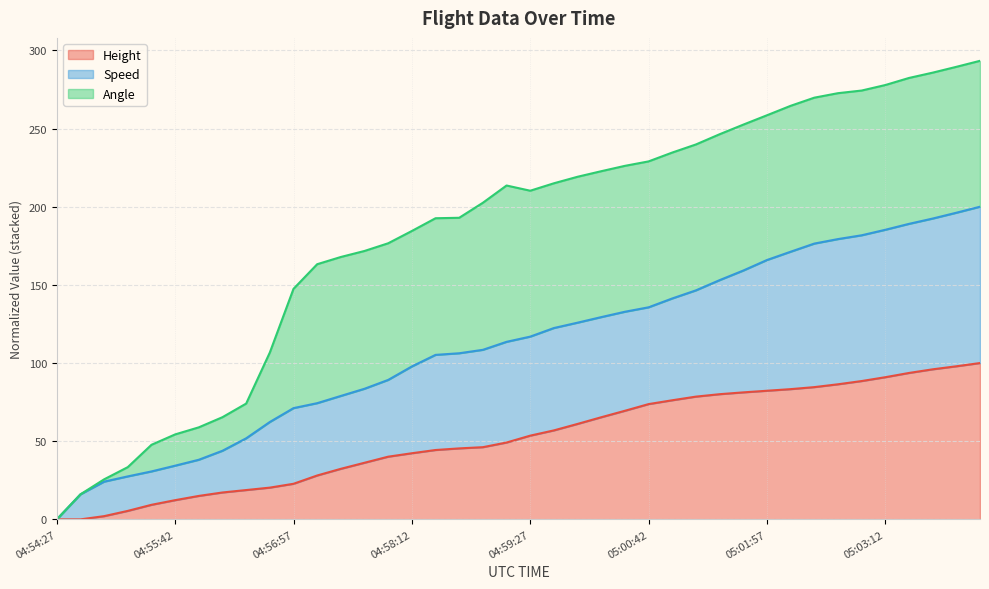

Which label corresponds to the smallest value in the chart?

04:54:27